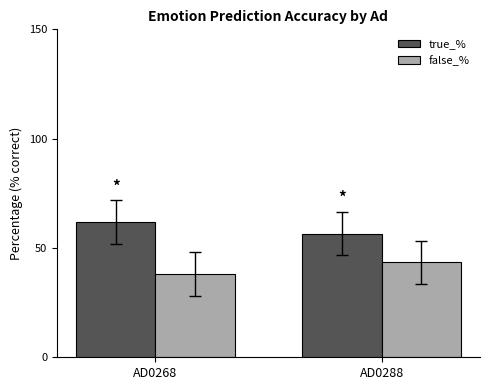

Is it true that true_% equals 61.8 at AD0268?

True